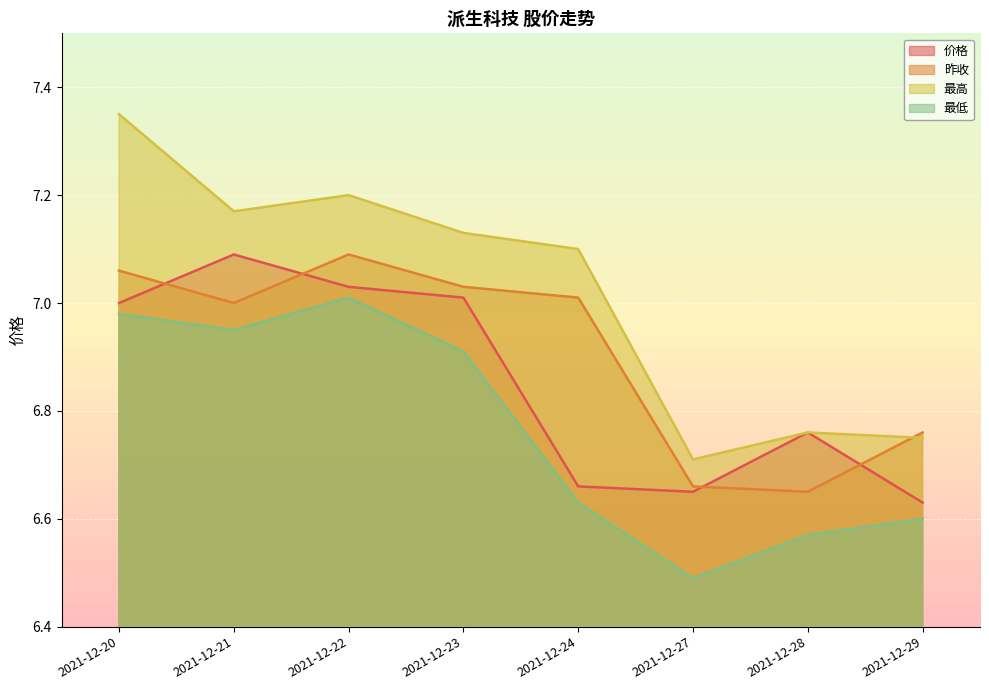

Reading left to right, transcribe all the data shown in this chart.

价格: 7.0	7.1	7.0	7.0	6.7	6.7	6.8	6.6
昨收: 7.1	7.0	7.1	7.0	7.0	6.7	6.7	6.8
最高: 7.3	7.2	7.2	7.1	7.1	6.7	6.8	6.8
最低: 7.0	7.0	7.0	6.9	6.6	6.5	6.6	6.6